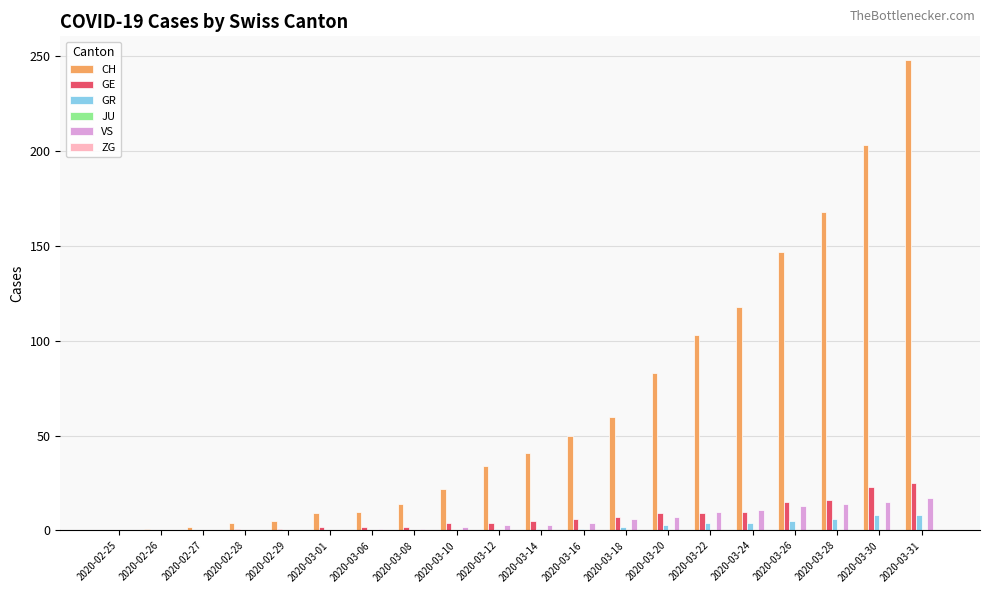

Is the value of CH at 2020-03-30 greater than the value of GE at 2020-03-16?

Yes